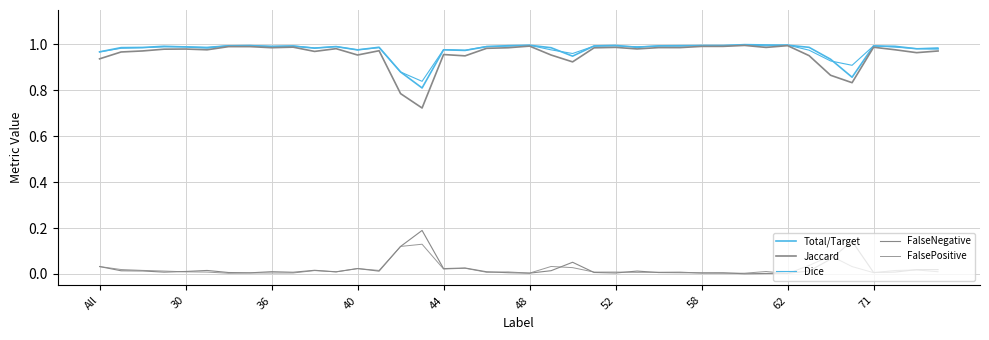

Is this an area chart (filled region under the line)?

No